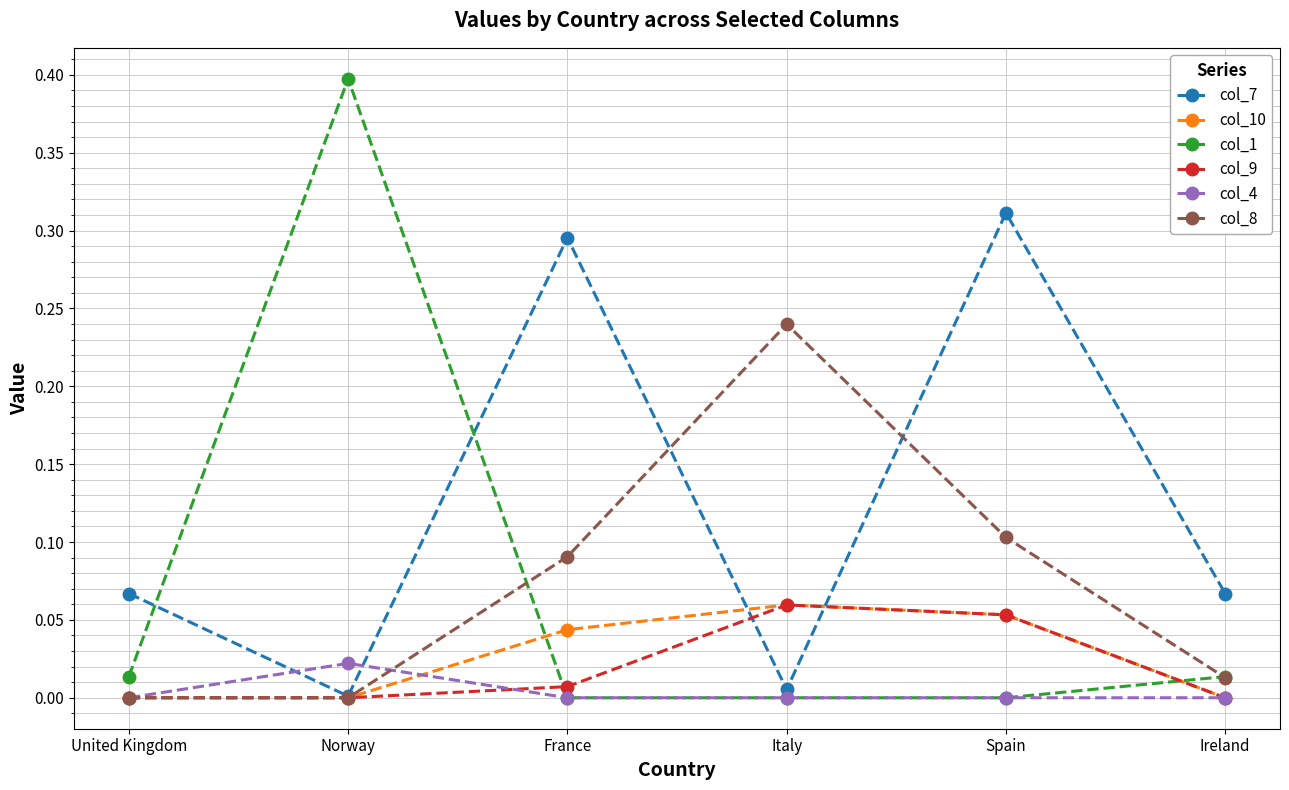

The col_8 series shows 0.0 at Ireland. True or false?

True